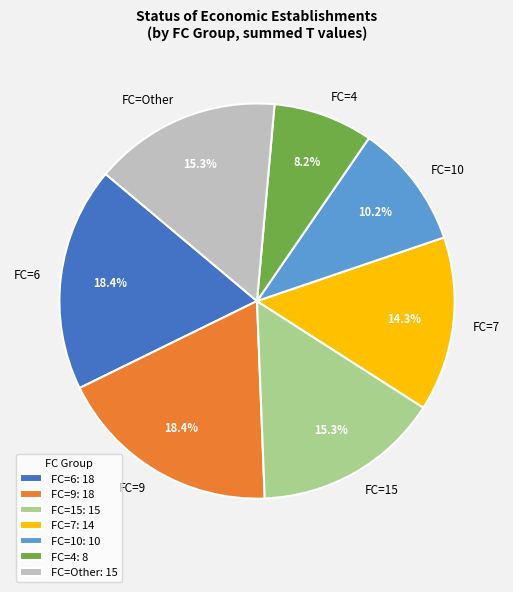

Combined, do FC=4 and FC=9 account for over 50%?

No